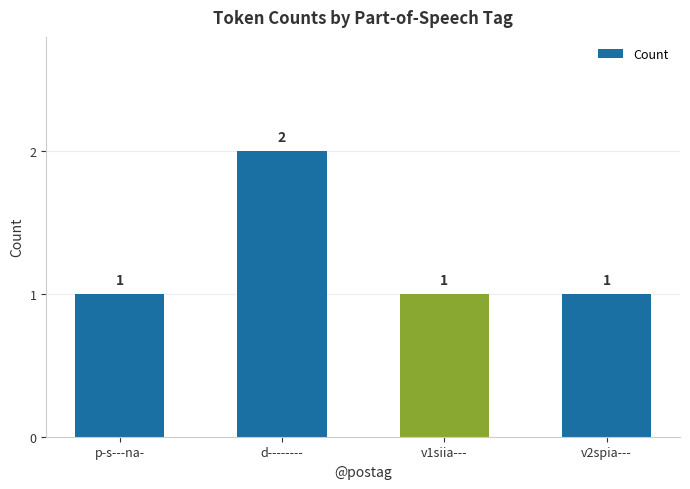

How many values are between 1 and 2?

4